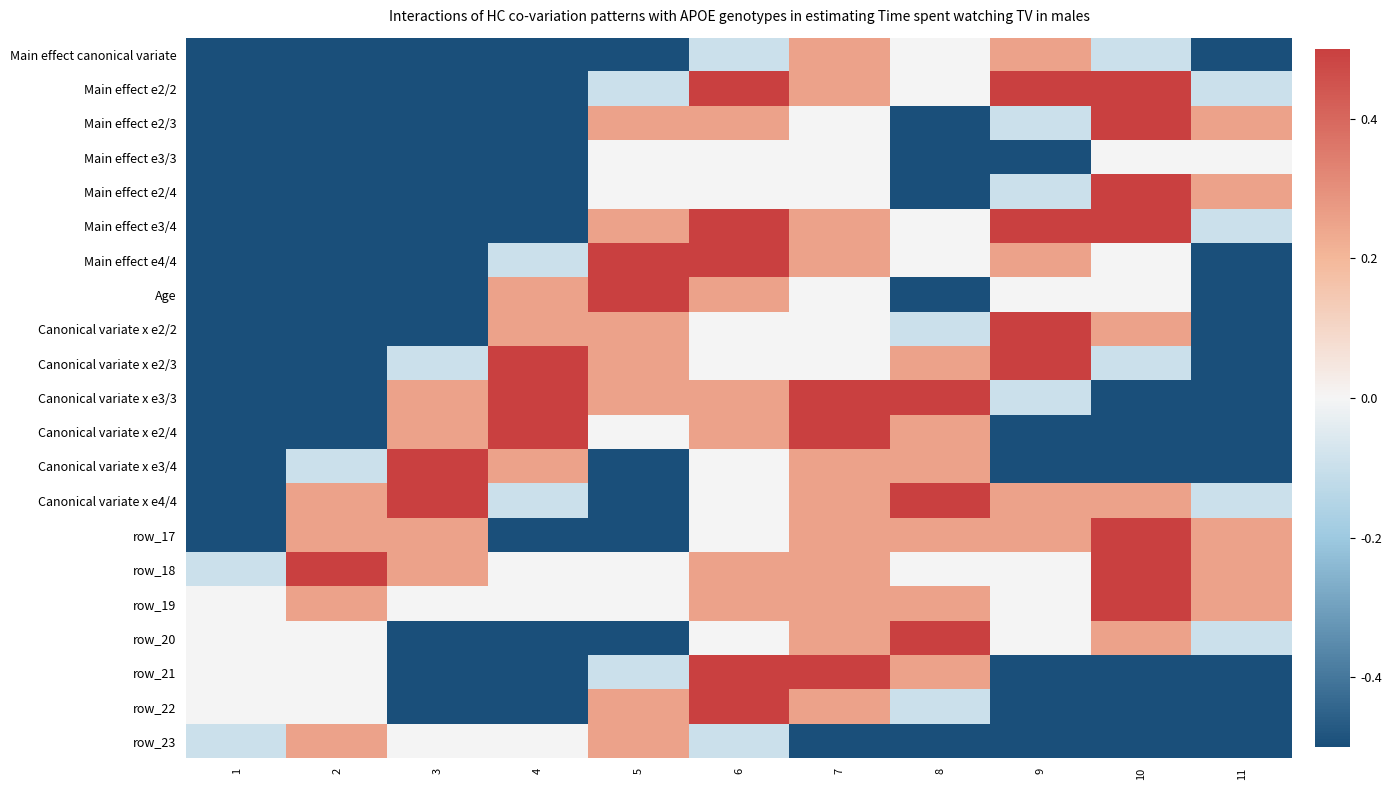

What is the maximum value for row_19?

0.5